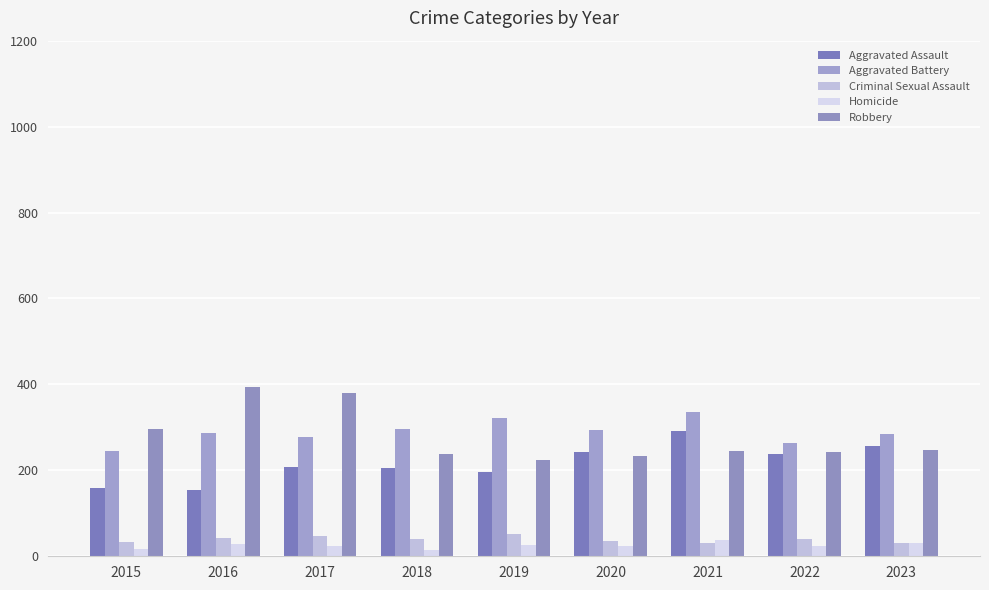

Count the Criminal Sexual Assault values in the range 34 to 43.

5